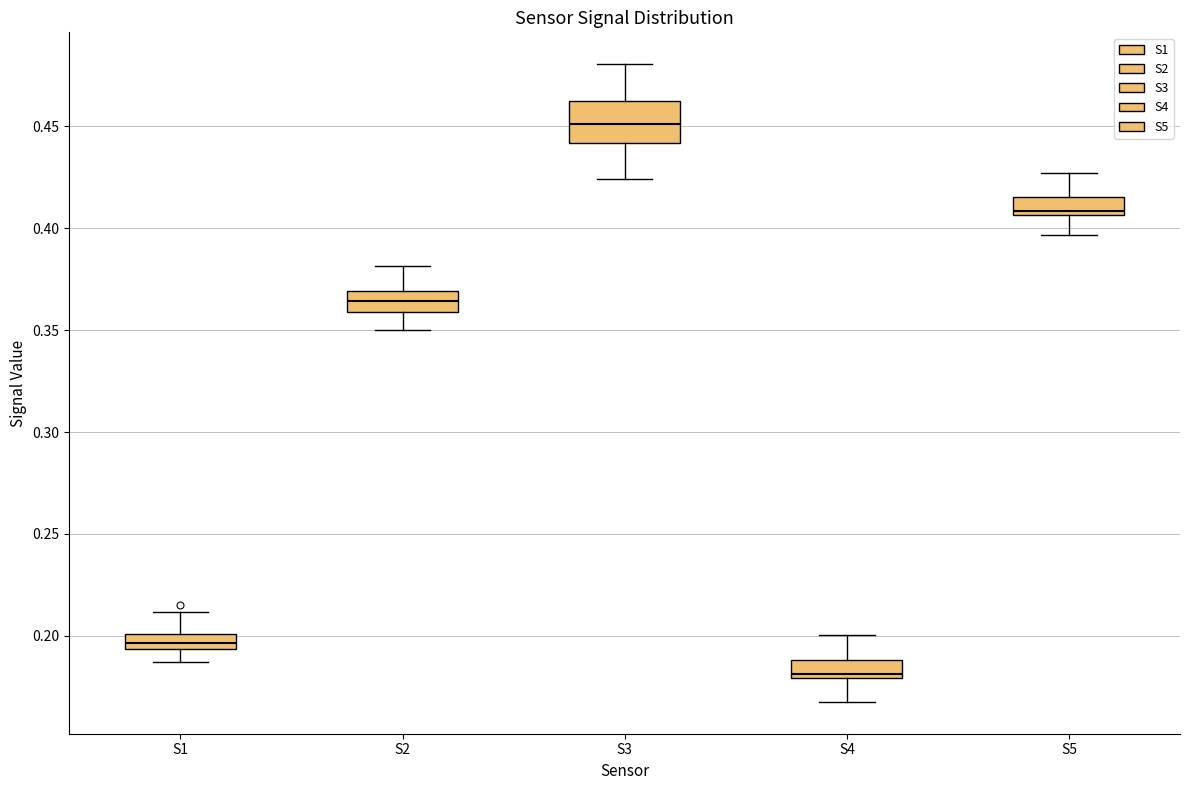

Reading left to right, read every box against the y-axis: the position of its median line, the range the box covers, and the ends of its whiskers. The values are not printed on the chart, so give them approximately, as read against the axis.

S1: median 0.195 (inside the box), box 0.195 to 0.200, whiskers 0.185 to 0.210
S2: median 0.365, box 0.360 to 0.370, whiskers 0.350 to 0.380
S3: median 0.450, box 0.440 to 0.460, whiskers 0.425 to 0.480
S4: median 0.180 (just above the box's lower edge), box 0.180 to 0.190, whiskers 0.170 to 0.200
S5: median 0.410, box 0.405 to 0.415, whiskers 0.395 to 0.425